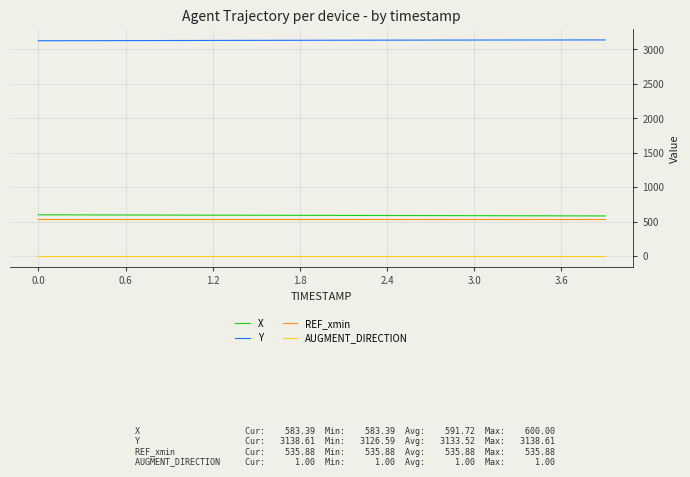

How many values in the Y series exceed 3134?

20